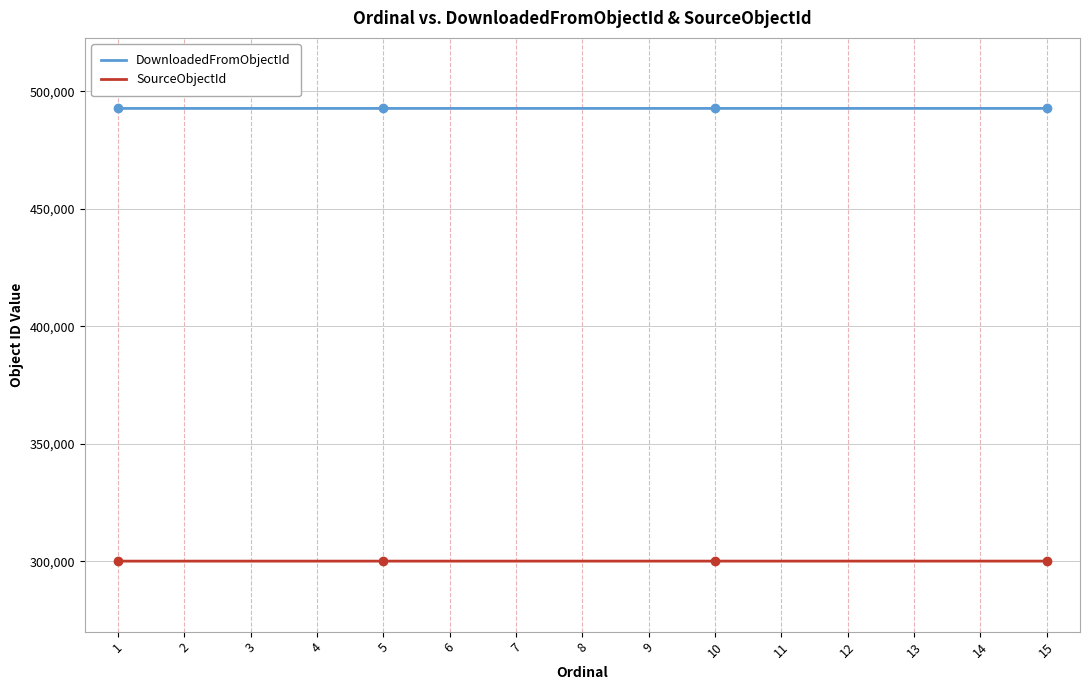

What is the difference between the highest and lowest values at 9?

192635